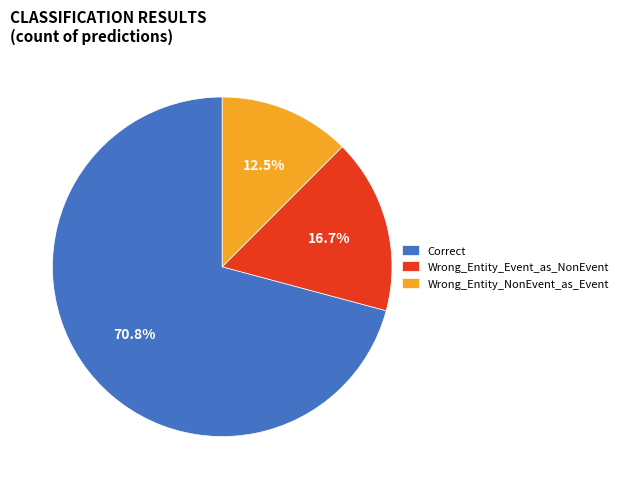

What is the ratio of the value at Wrong_Entity_Event_as_NonEvent to the value at Wrong_Entity_NonEvent_as_Event?

1.3